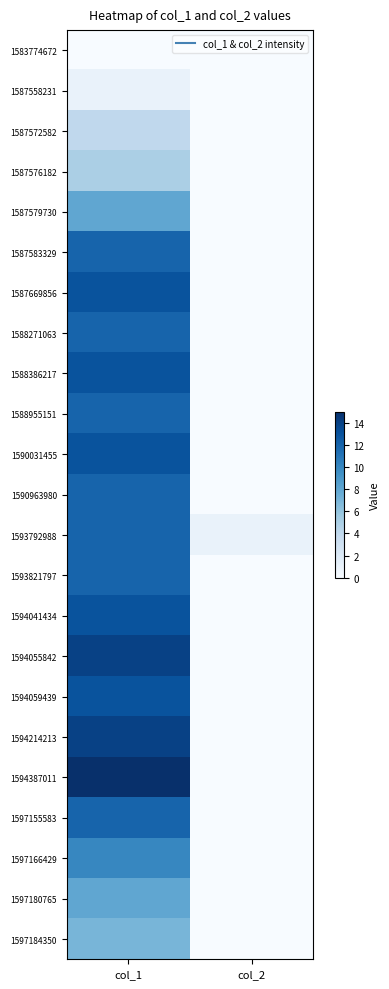

What is the total value across all series at col_2?

1